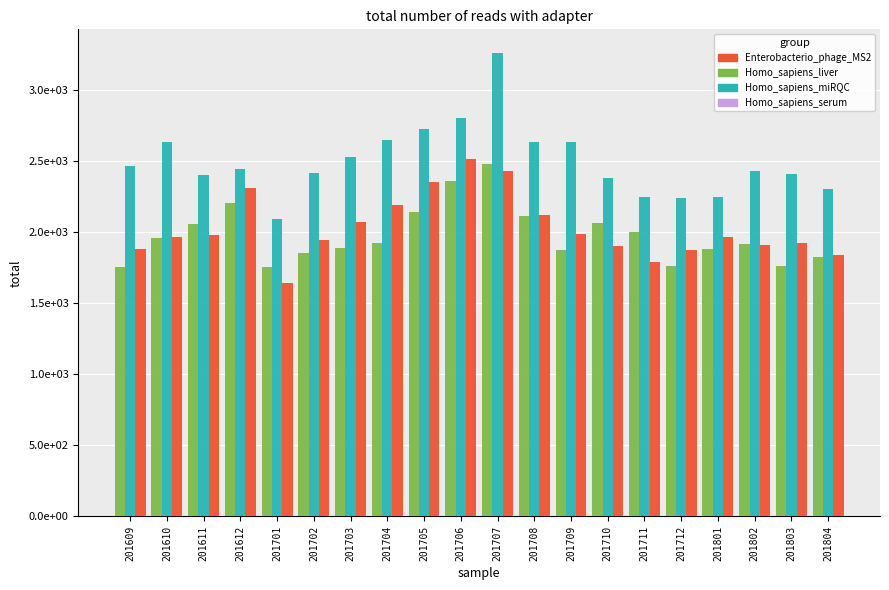

Reading left to right, extract all data points from this chart.

B3: 1755	1964	2059	2209	1757	1858	1891	1925	2142	2359	2480	2117	1874	2068	2000	1766	1881	1917	1765	1829
B11: 2471	2637	2403	2446	2095	2417	2534	2652	2729	2807	3267	2636	2634	2381	2252	2243	2247	2430	2414	2303
B8: 1884	1970	1980	2314	1646	1948	2071	2194	2357	2520	2435	2121	1988	1907	1795	1873	1971	1910	1925	1841